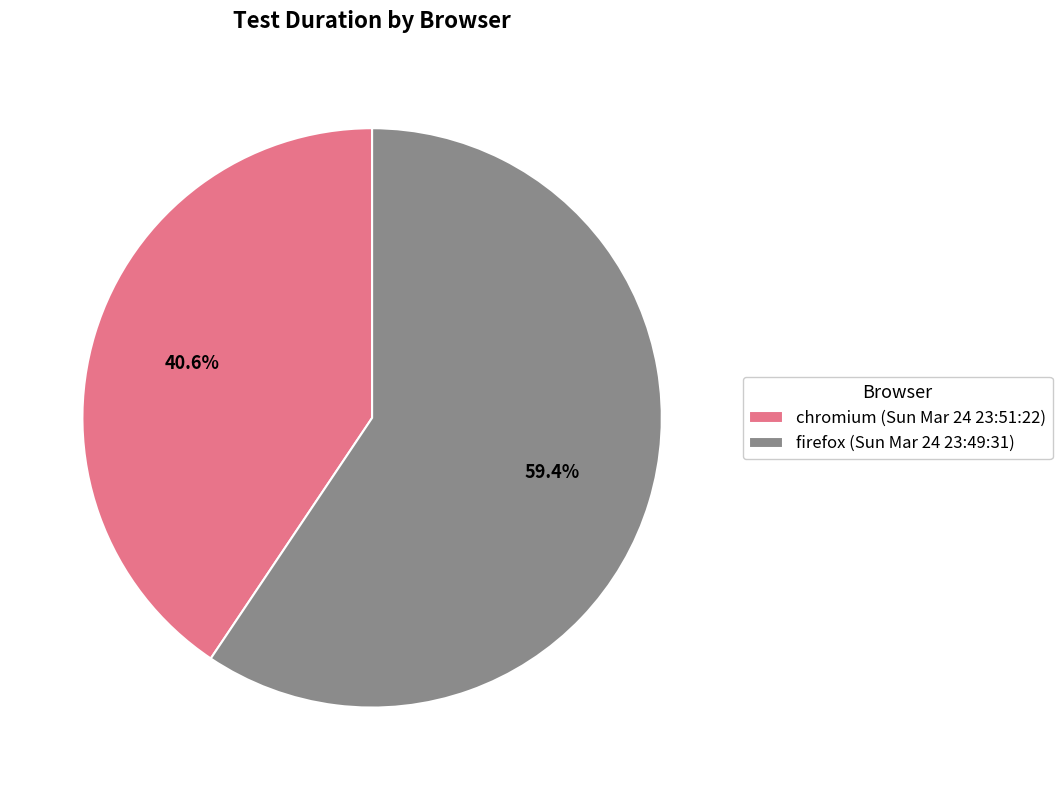

Between chromium (Sun Mar 24 23:51:22) and firefox (Sun Mar 24 23:49:31), which is larger?

firefox (Sun Mar 24 23:49:31)